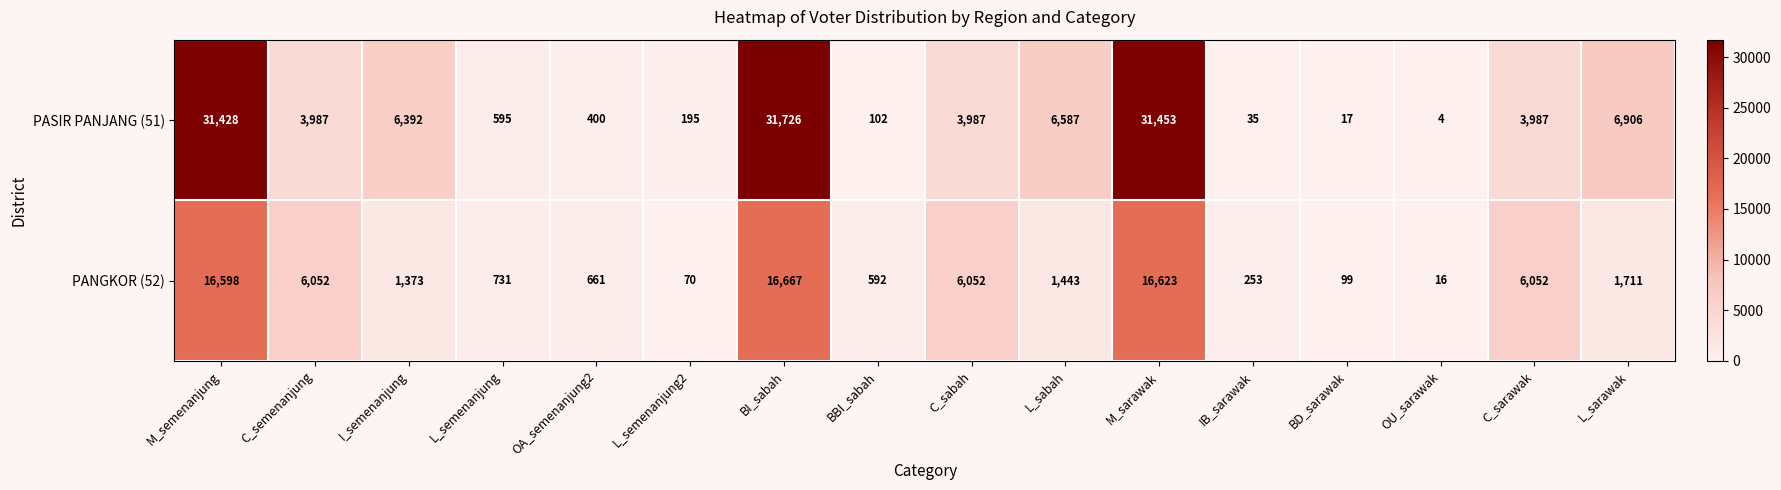

True or false: PASIR PANJANG (51) has a value of 195 at L_semenanjung2.

True